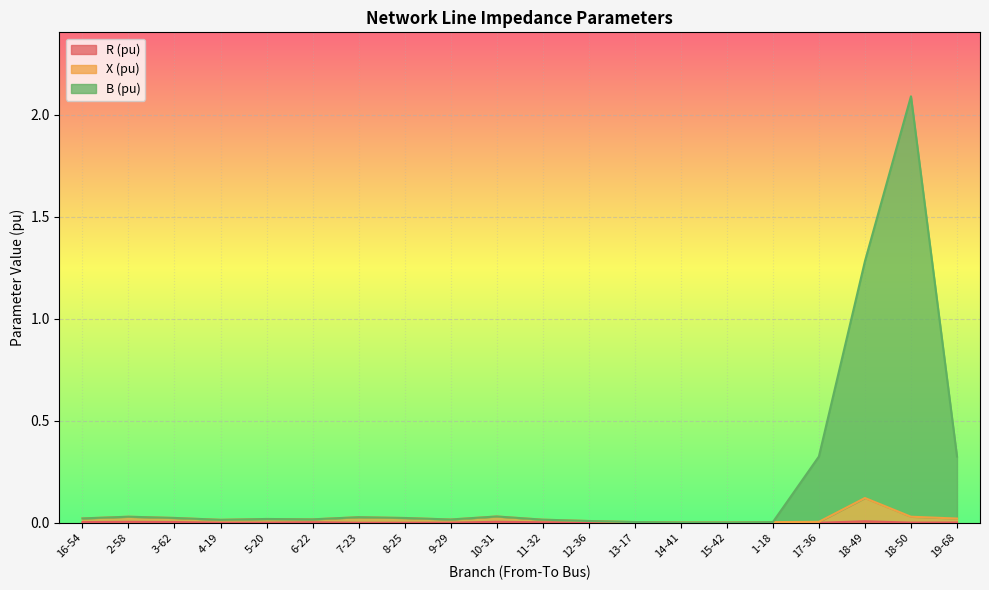

At which category is the sum across all series the highest?

18-50